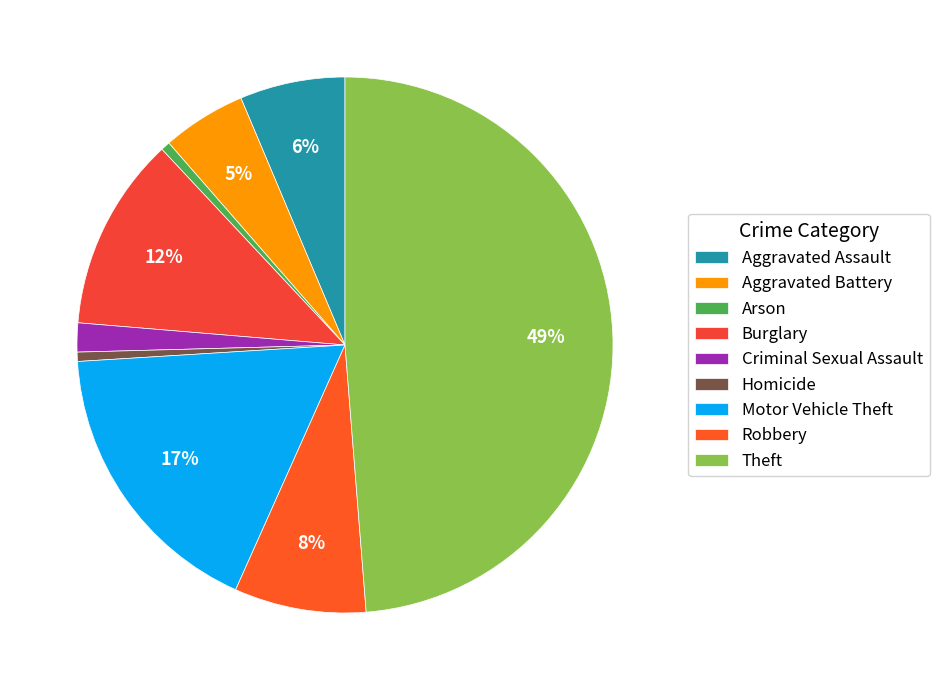

How many segments does this pie chart have?

9